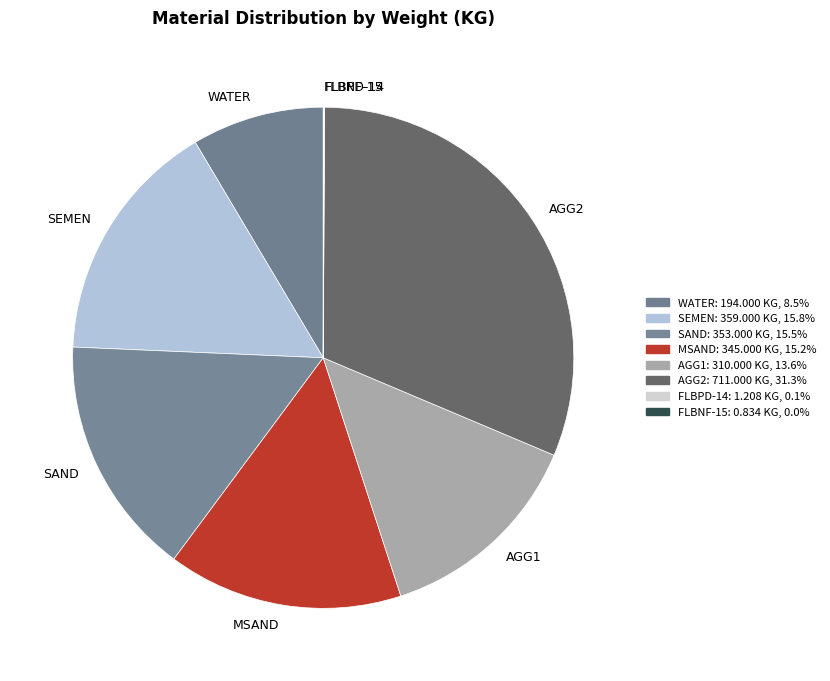

Which has a higher value, WATER or MSAND?

MSAND